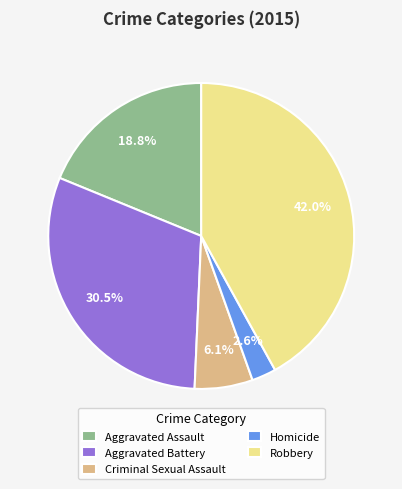

Is it true that Criminal Sexual Assault is 6% of the pie?

True